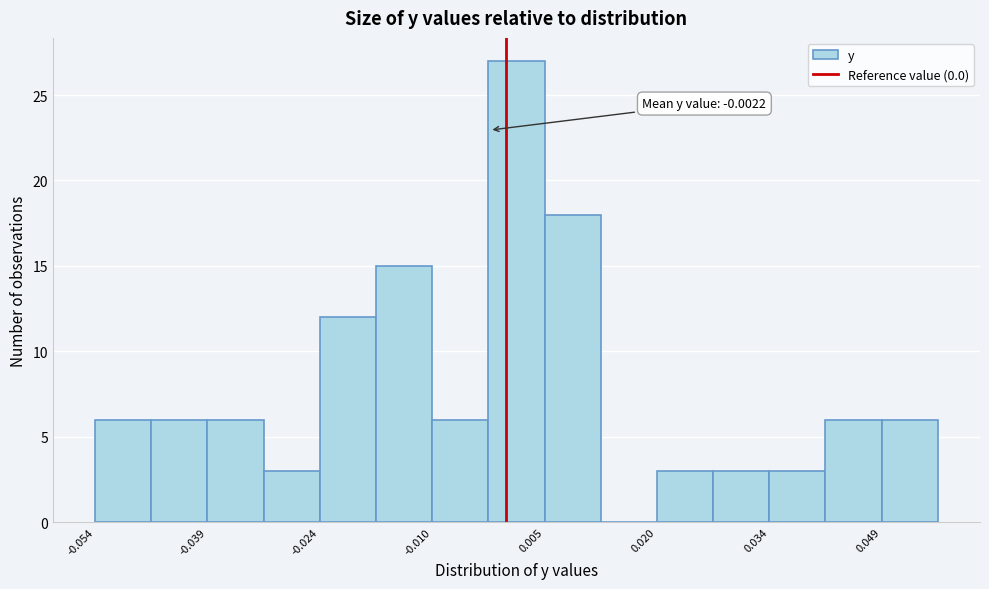

Read against the x-axis, roughly where is the centre of the tallest bar?

0.002